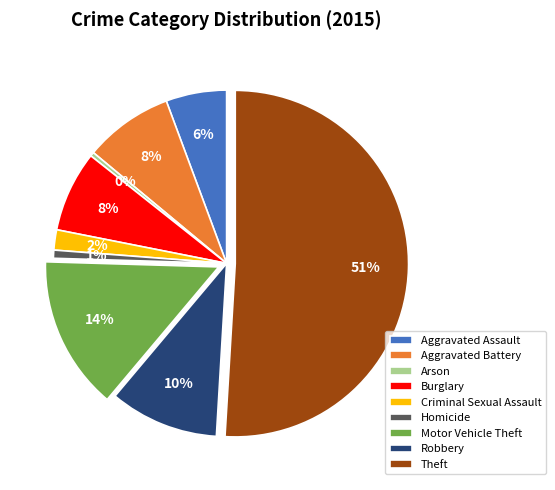

What is the largest slice in the pie chart?

Theft